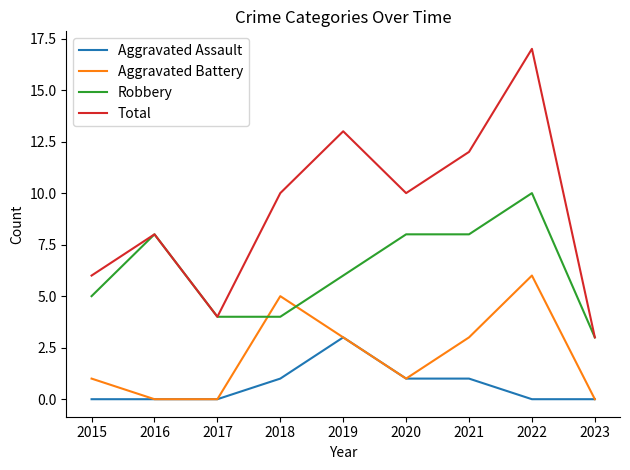

What is the difference between the Total values at 2016 and 2020?

2